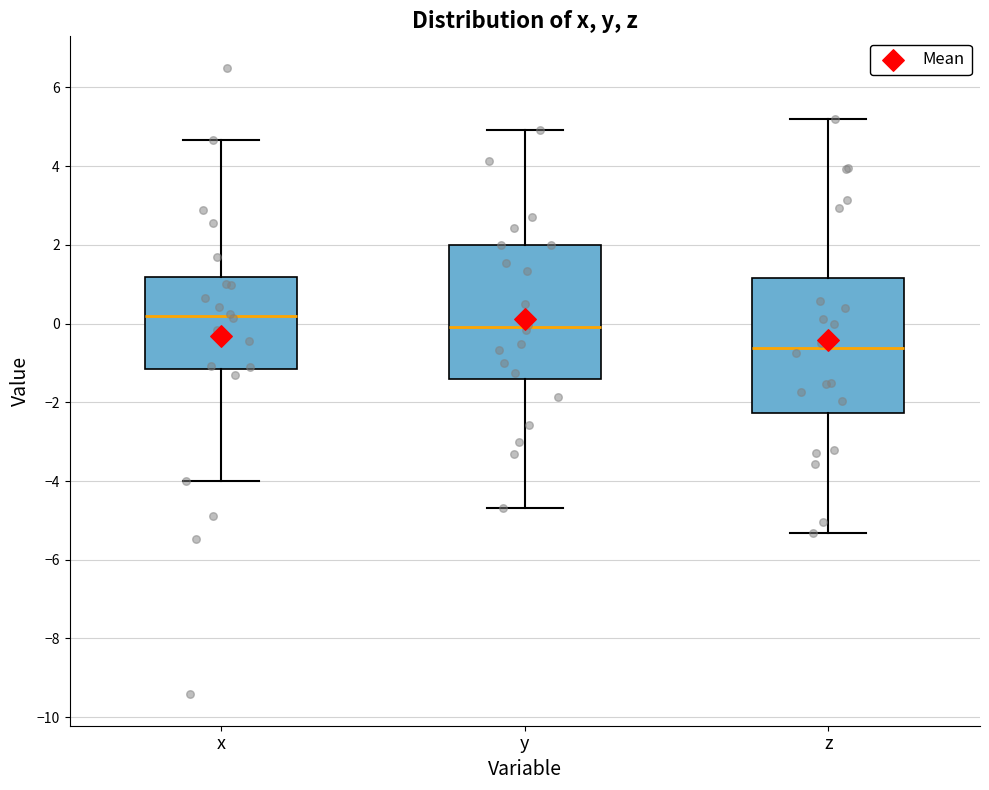

Reading left to right, transcribe this box plot: for each box, give where its median line is, the range the box spans, and where its two whiskers end, as read against the y-axis. The values are not printed on the chart, so give them approximately, as read against the axis.

x: median 0.2, box -1.2 to 1.2, whiskers -4.0 to 4.6
y: median 0.0, box -1.4 to 2.0, whiskers -4.6 to 5.0
z: median -0.6, box -2.2 to 1.2, whiskers -5.4 to 5.2